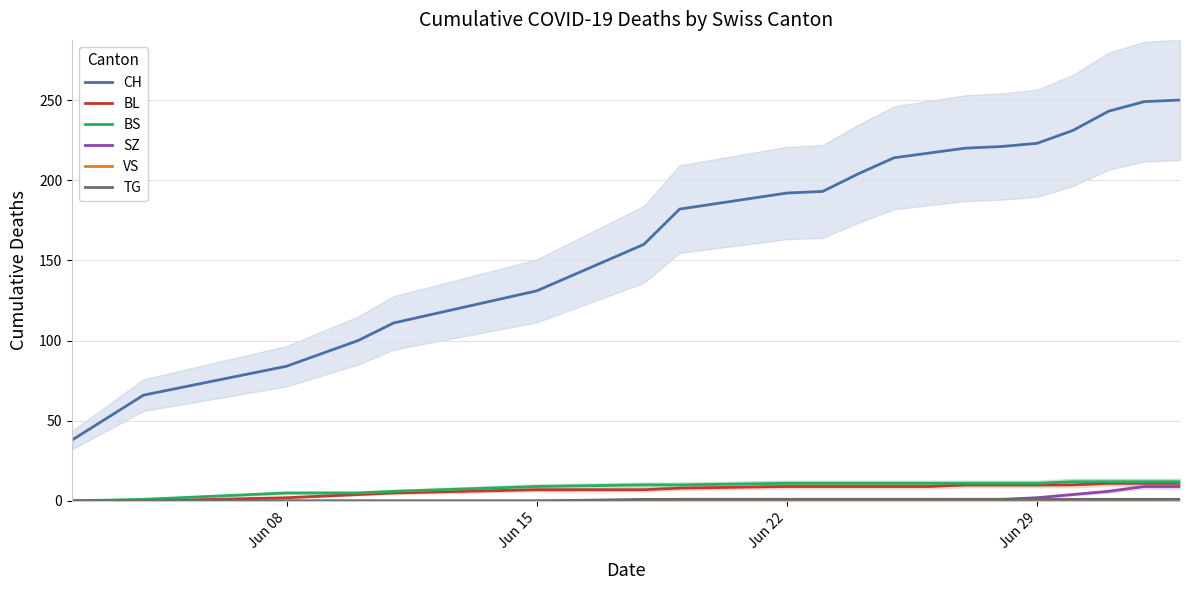

True or false: CH and BL cross at least once.

False